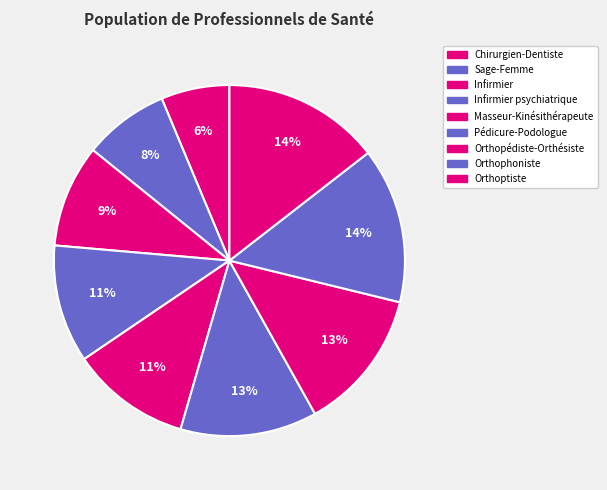

How much of the chart is everything except Orthophoniste?

85.7%